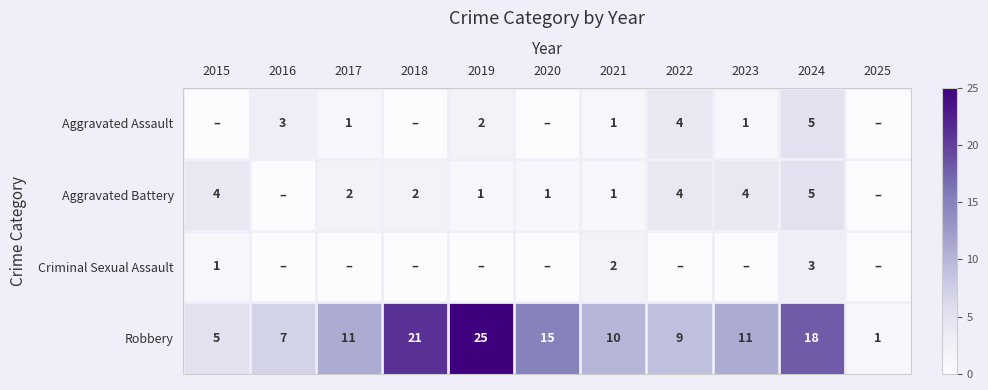

What is the sum of the Robbery values at 2020 and 2022?

24